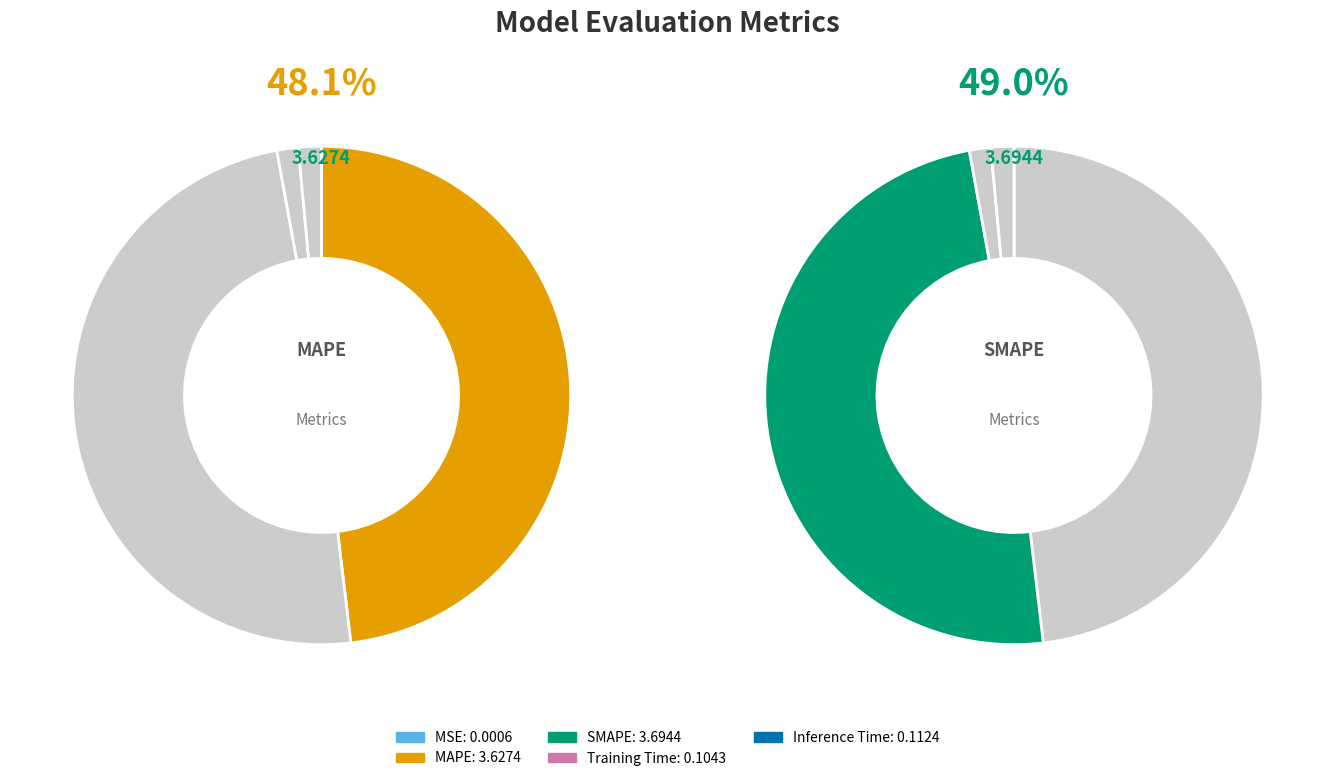

Rank the categories by value from highest to lowest.

SMAPE, MAPE, Inference Time, Training Time, MSE